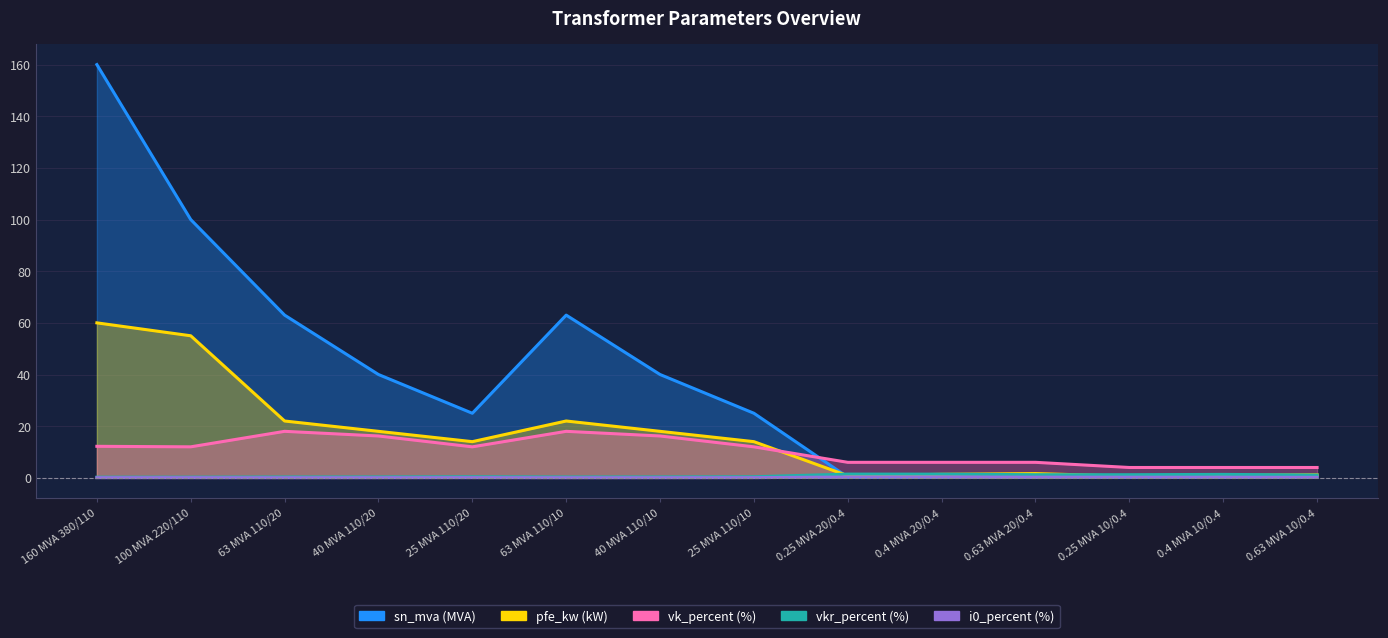

What is the label of the 14th point from the right?

160 MVA 380/110